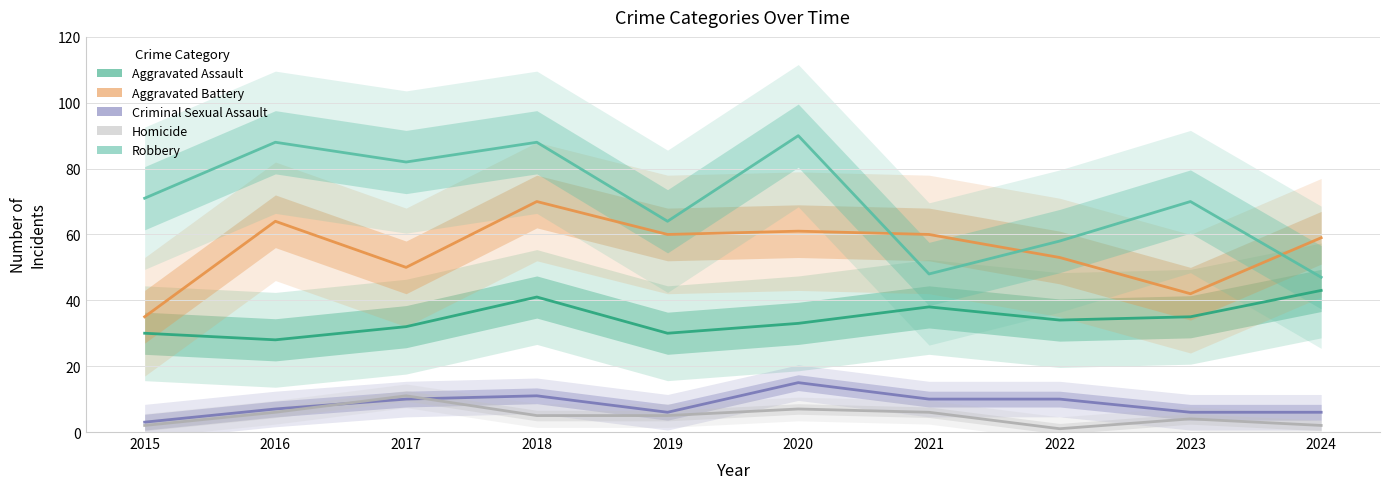

Read the Aggravated Assault value at 2022.

34